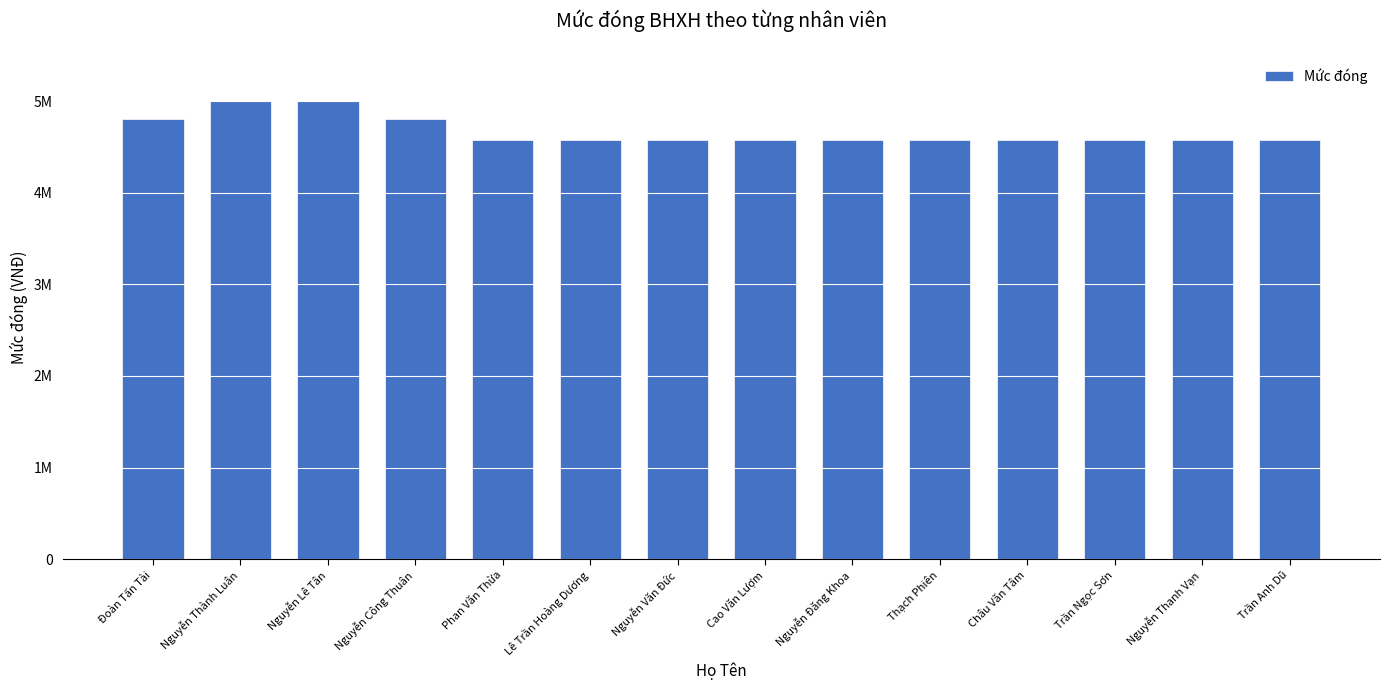

What is the change in value from Nguyễn Lê Tân to Nguyễn Thanh Vạn?

-423000